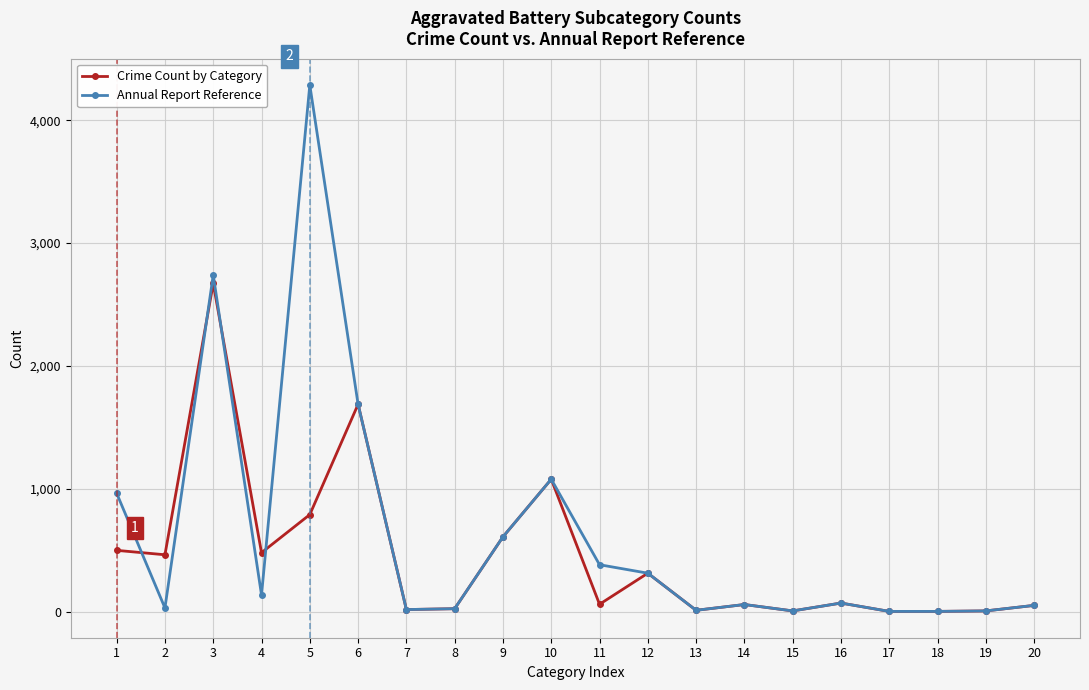

Where do Crime Count by Category and Annual Report Reference first cross each other?

1 and 2